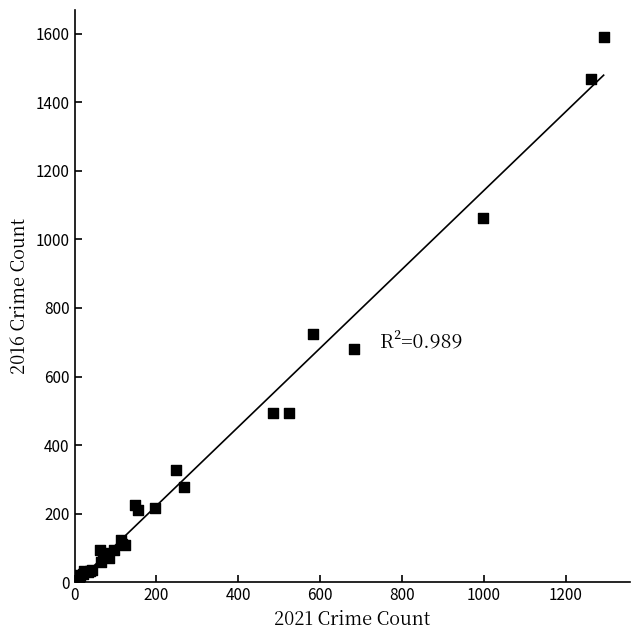

What Y value in the scatter plot is closest to 797?

724